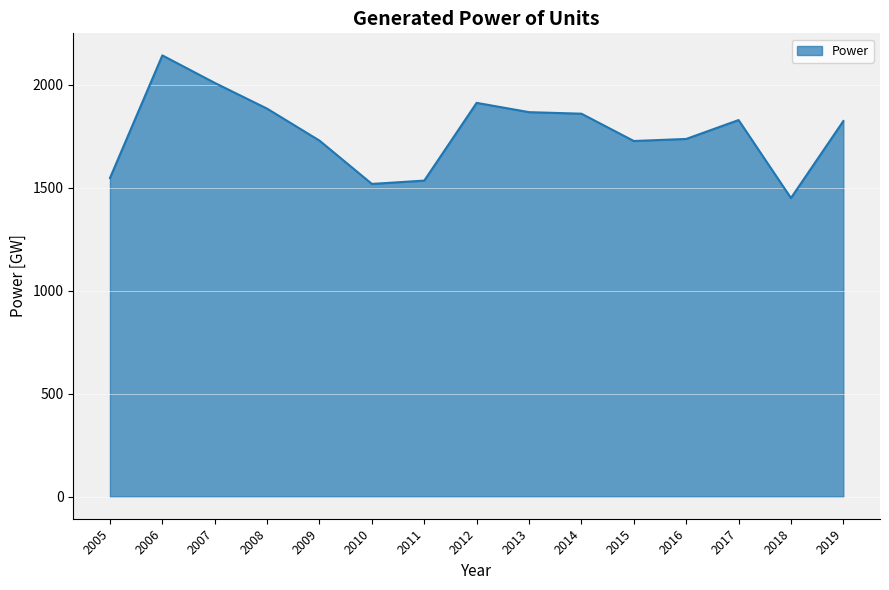

Is it true that the value at 2016 is 2698.0?

False